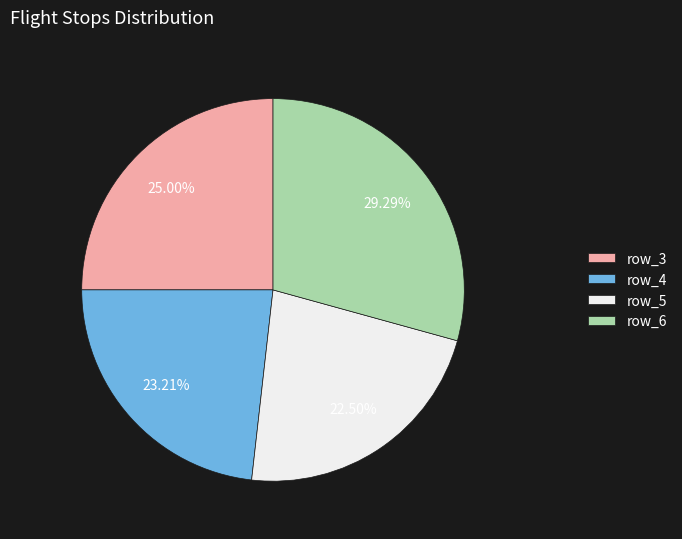

Between row_4 and row_6, which is larger?

row_6